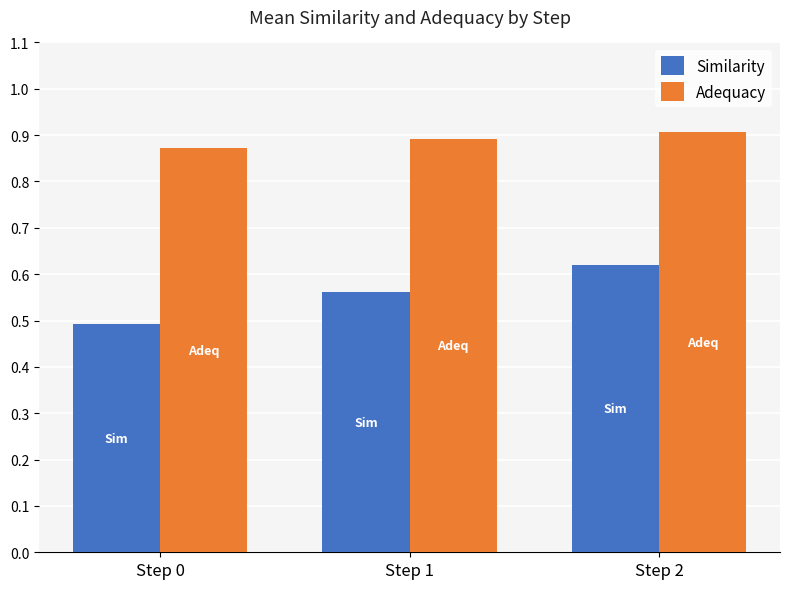

Which category has the lowest value across all series?

Step 0